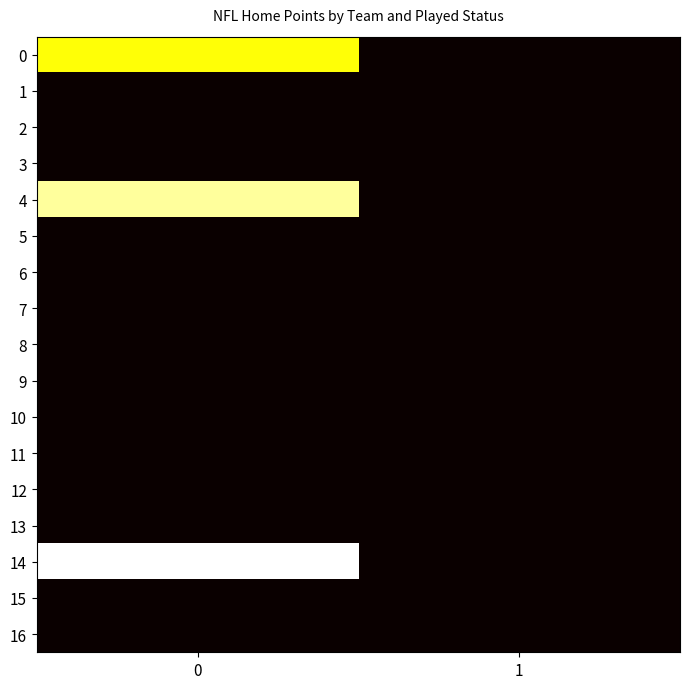

Reading right to left, what are all the values shown in this chart?

0: 1=0	0=15
1: 1=0	0=0
2: 1=0	0=0
3: 1=0	0=0
4: 1=0	0=18
5: 1=0	0=0
6: 1=0	0=0
7: 1=0	0=0
8: 1=0	0=0
9: 1=0	0=0
10: 1=0	0=0
11: 1=0	0=0
12: 1=0	0=0
13: 1=0	0=0
14: 1=0	0=20
15: 1=0	0=0
16: 1=0	0=0